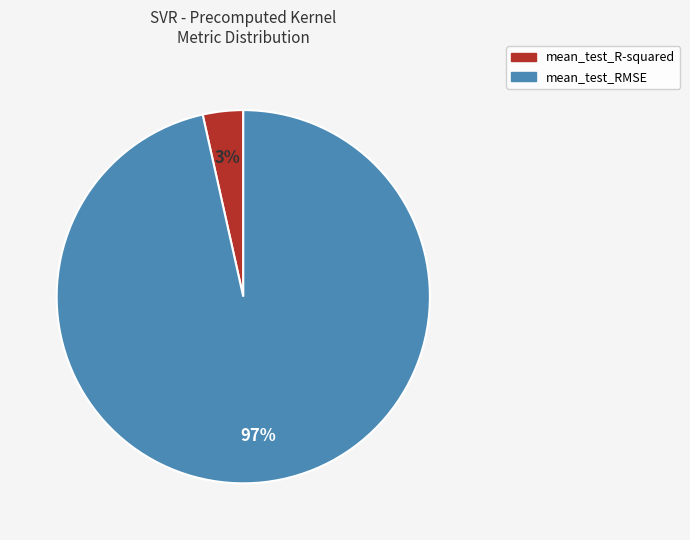

Rank the categories by value from lowest to highest.

mean_test_R-squared, mean_test_RMSE